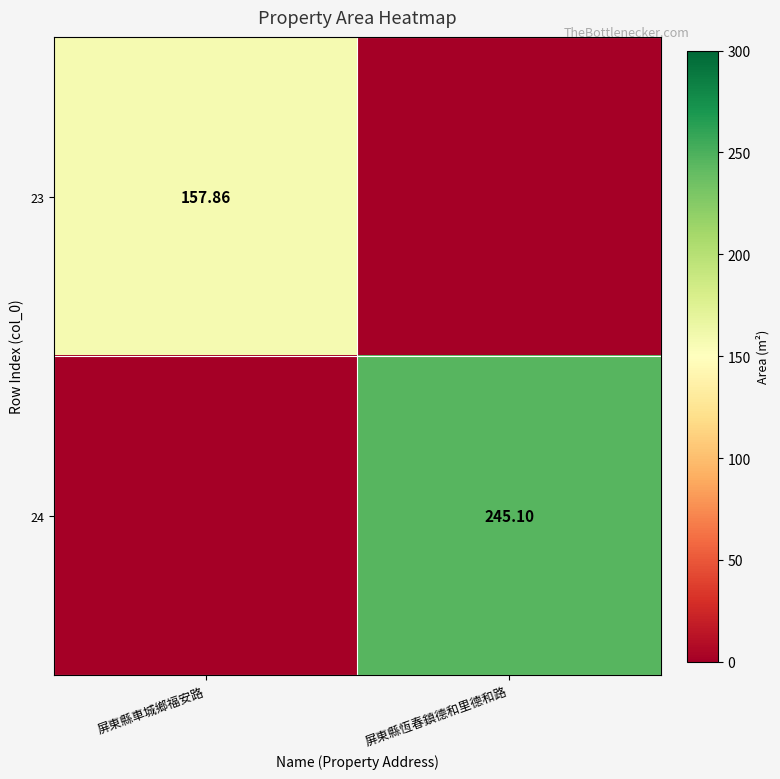

Is the value of 23 at 屏東縣車城鄉福安路 greater than the value of 24 at 屏東縣恆春鎮德和里德和路?

No